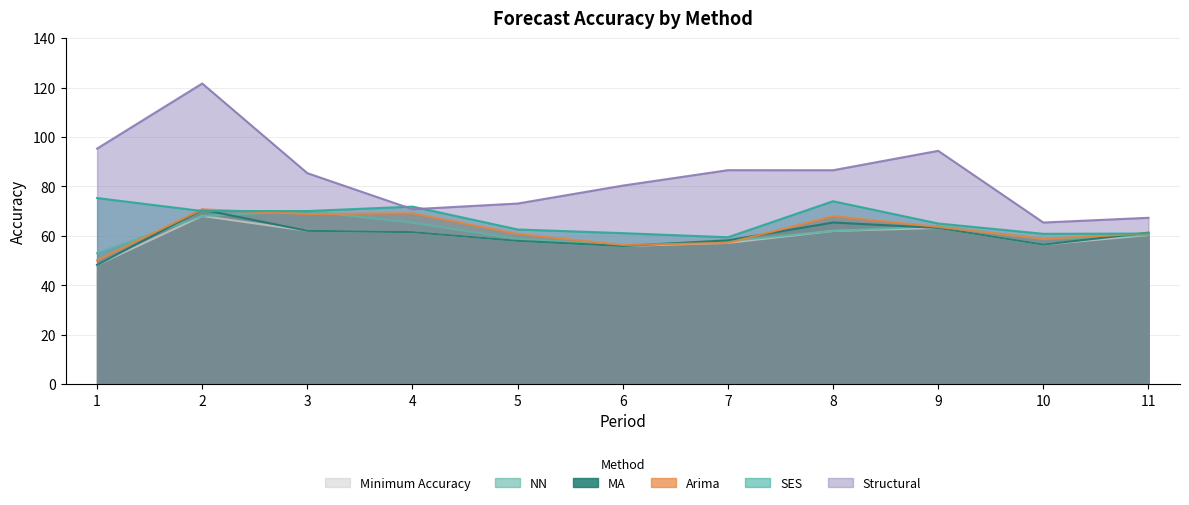

After their last crossing, which series has the higher values: SES or MA?

MA